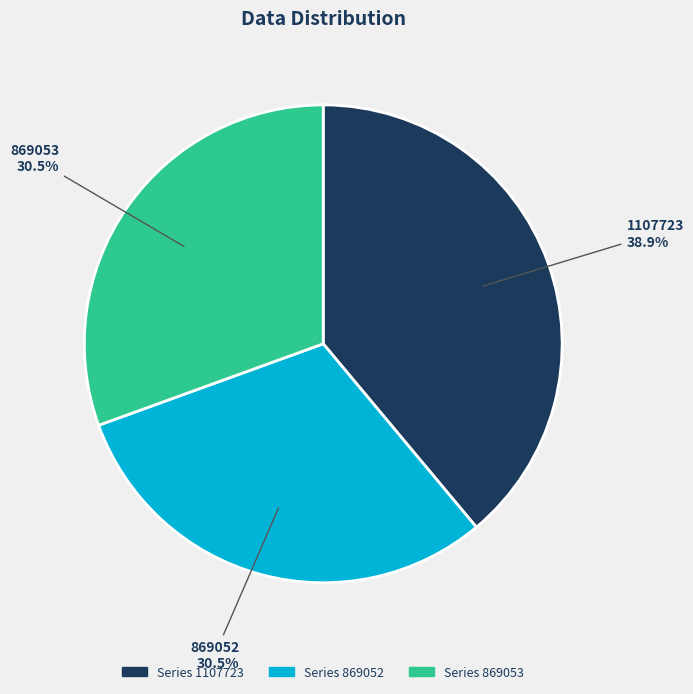

Does any single category account for the majority?

No